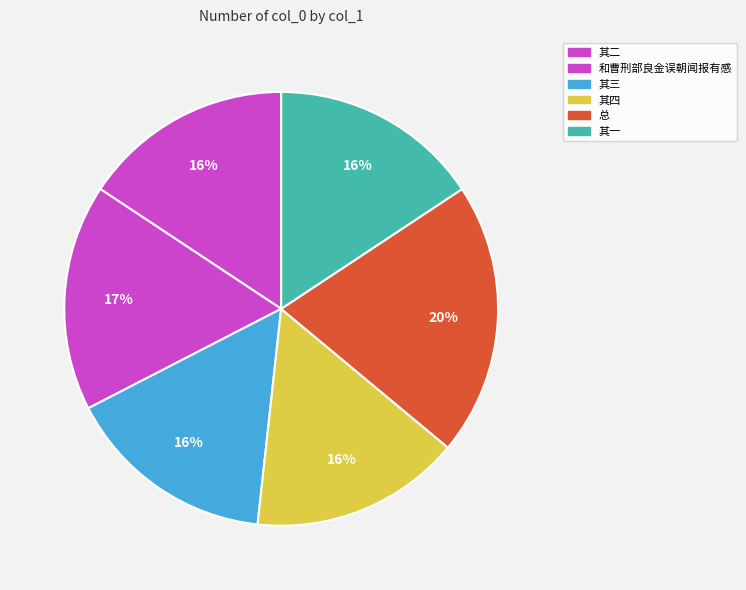

Is there any slice that represents more than half of the pie?

No